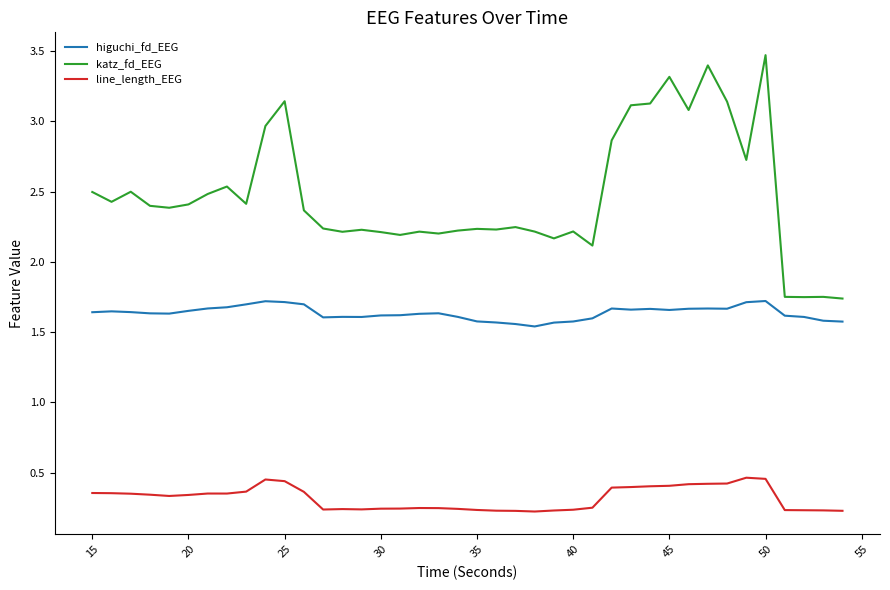

What is the maximum value shown in the chart?

3.5